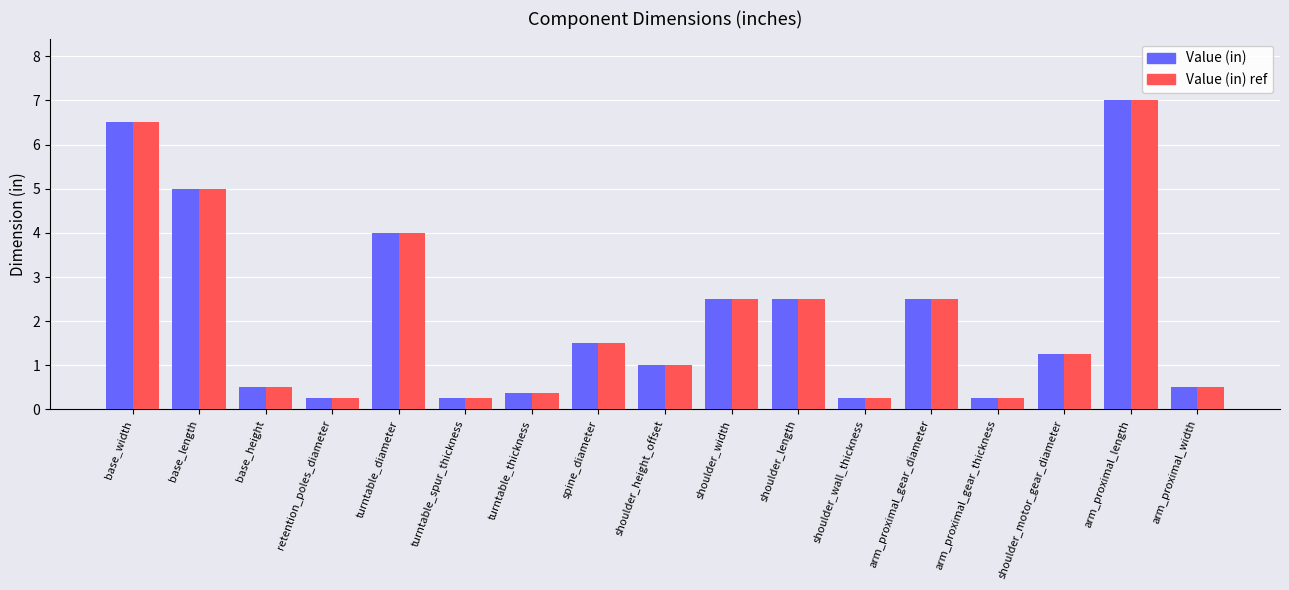

What is the label of the 1st bar from the right?

arm_proximal_width